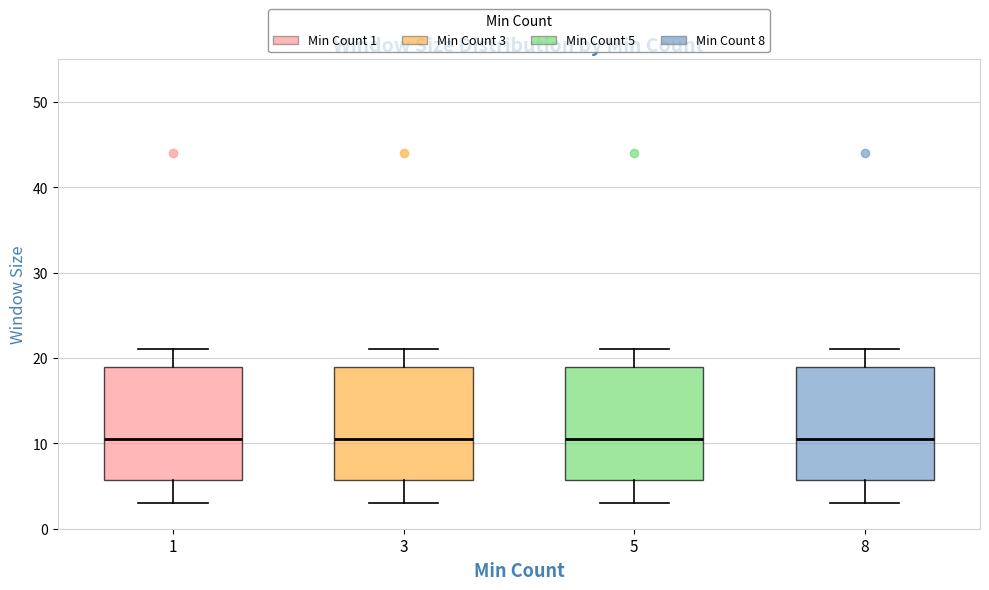

Where does the lower whisker of the box at x = 1 end on the y-axis? The values are not printed on the chart, so give them approximately, as read against the axis.

3